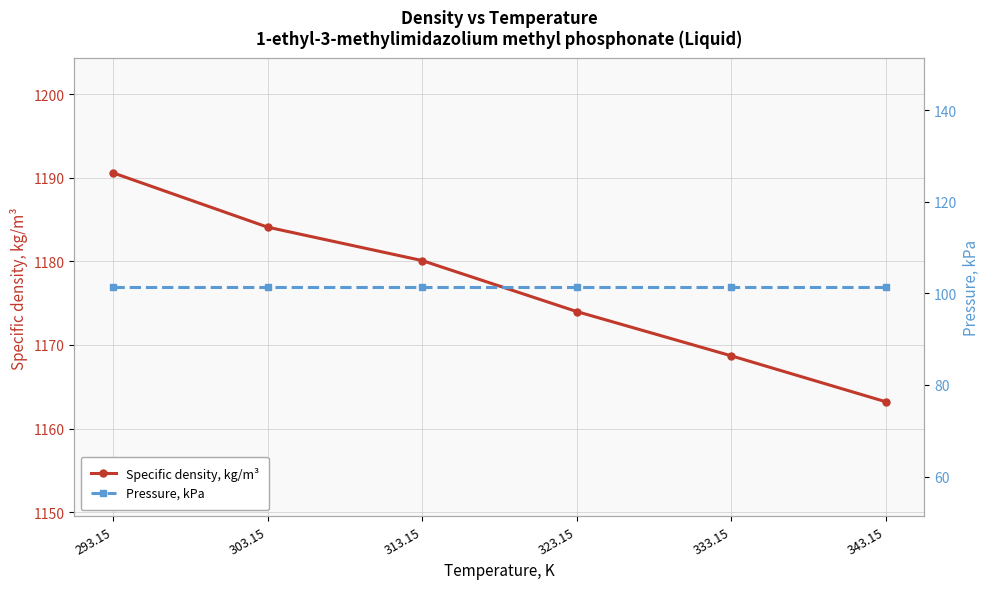

Is the value of Pressure, kPa at 313.15 greater than the value of Specific density, kg/m³ at 303.15?

No